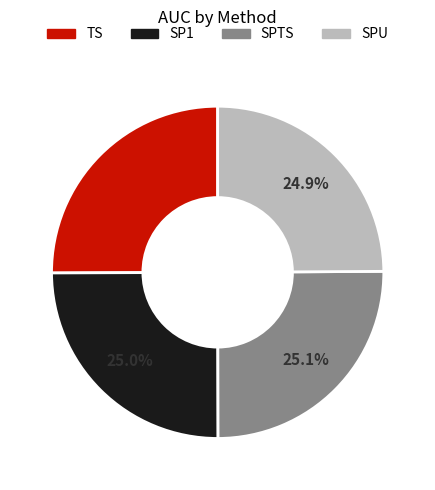

To the nearest percent, what percentage of the pie is SPTS?

25%